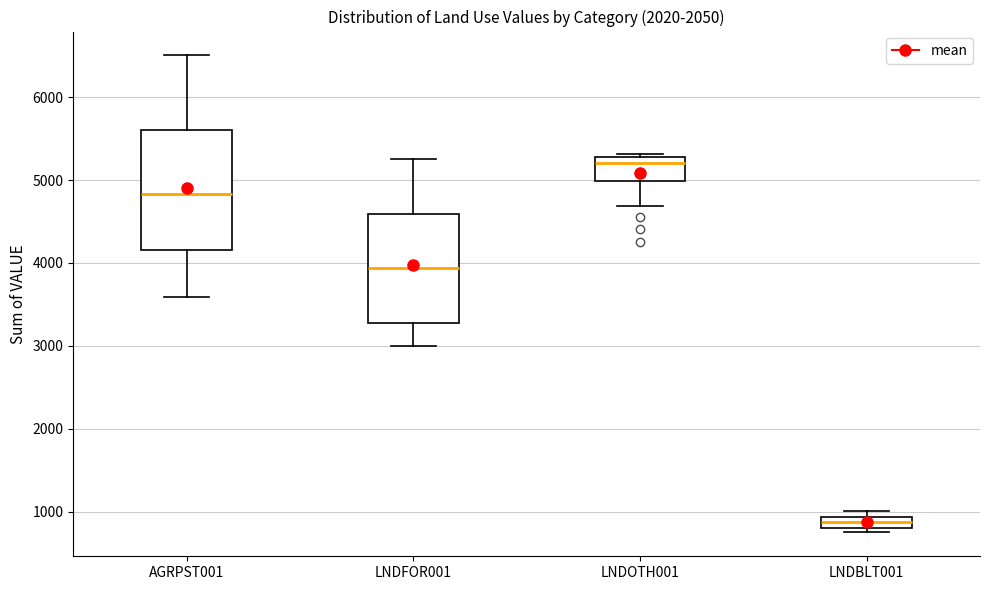

Which box is the tallest, from its lower edge to its upper edge?

AGRPST001